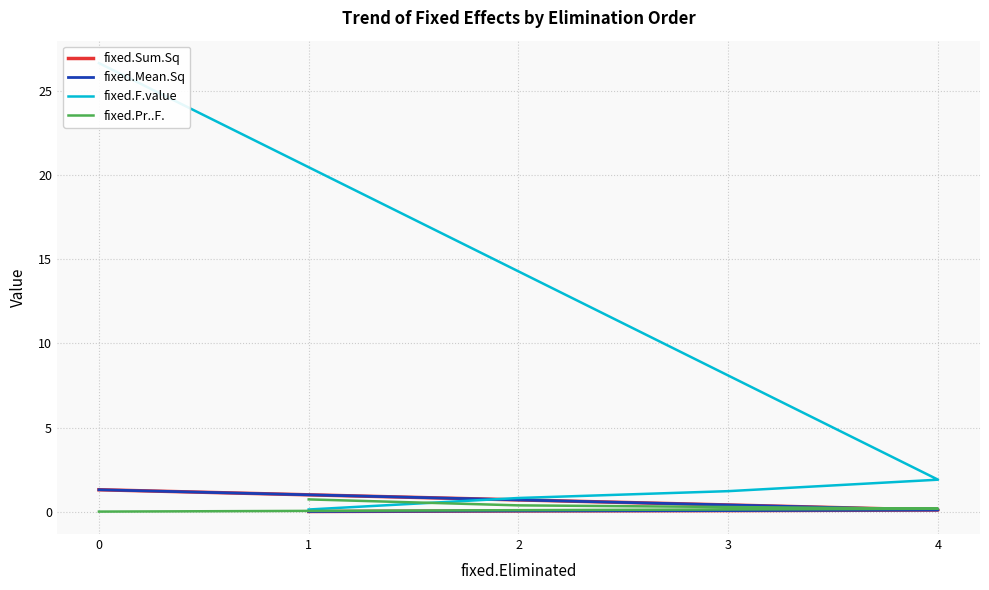

What is the average value of the fixed.F.value series?

6.1